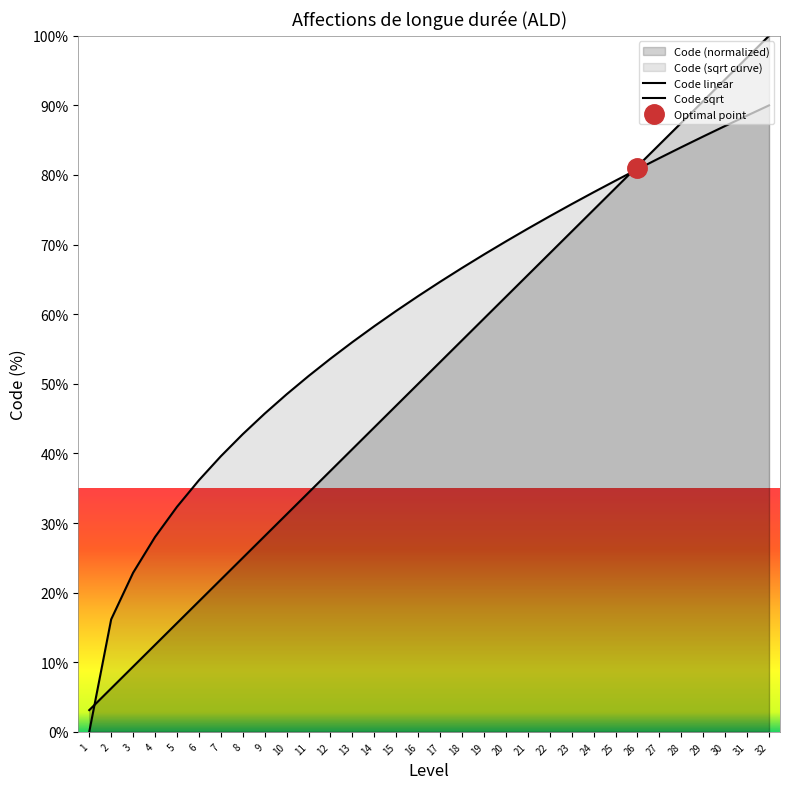

At which category does the chart reach its minimum across all series?

1